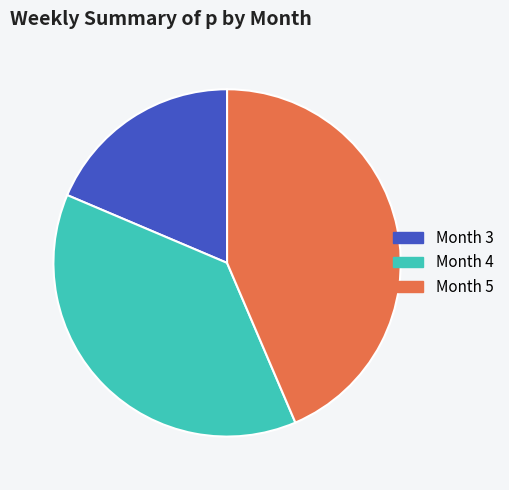

Is there any slice that represents more than half of the pie?

No